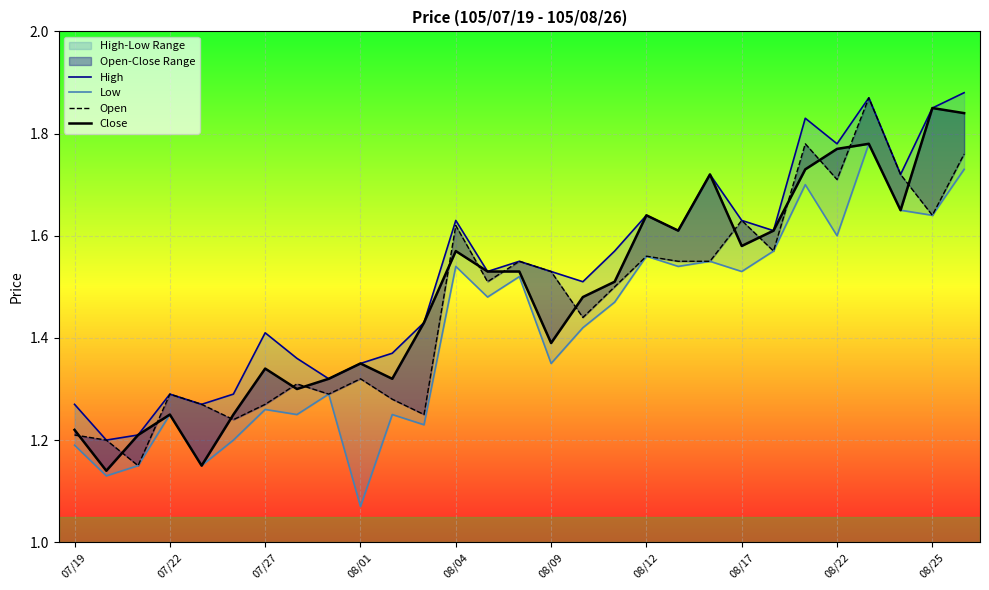

Count the Open values in the range 1 to 2.

29